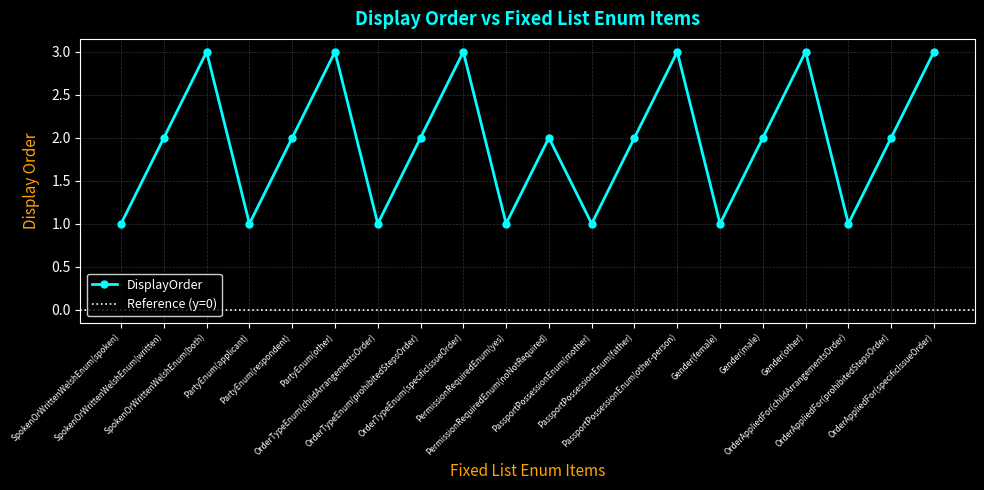

Count the number of values greater than 2.

6